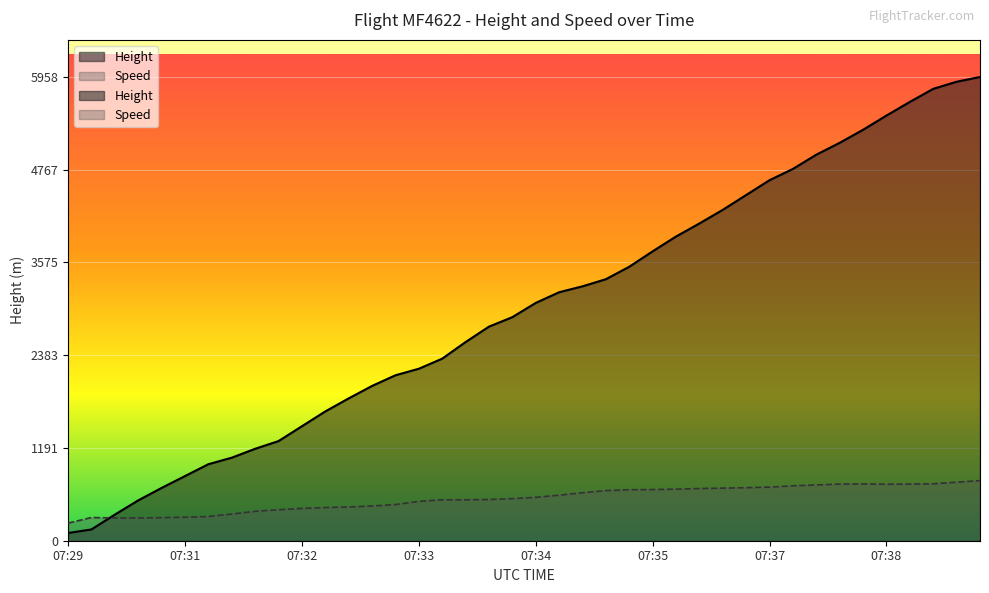

Which series changed the most between 07:35 and 07:39?

Height